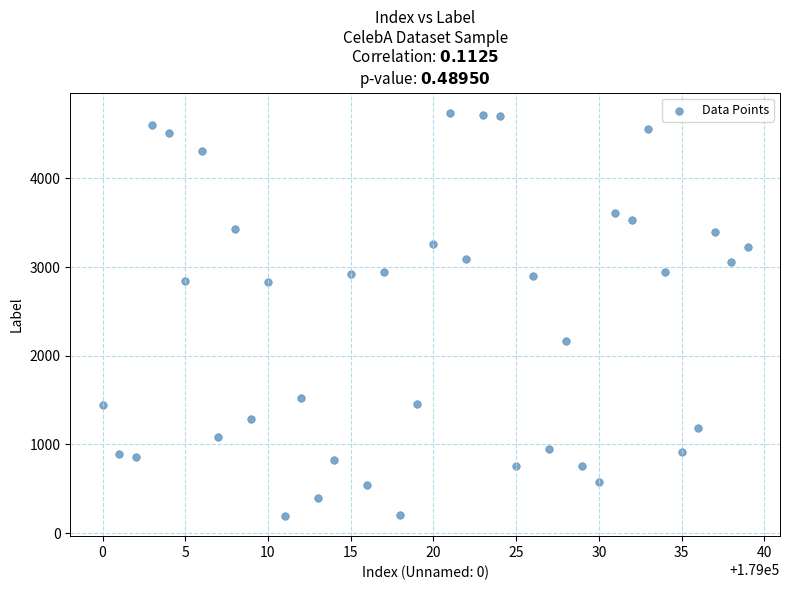

What is the range of Y values (max minus min)?

4546